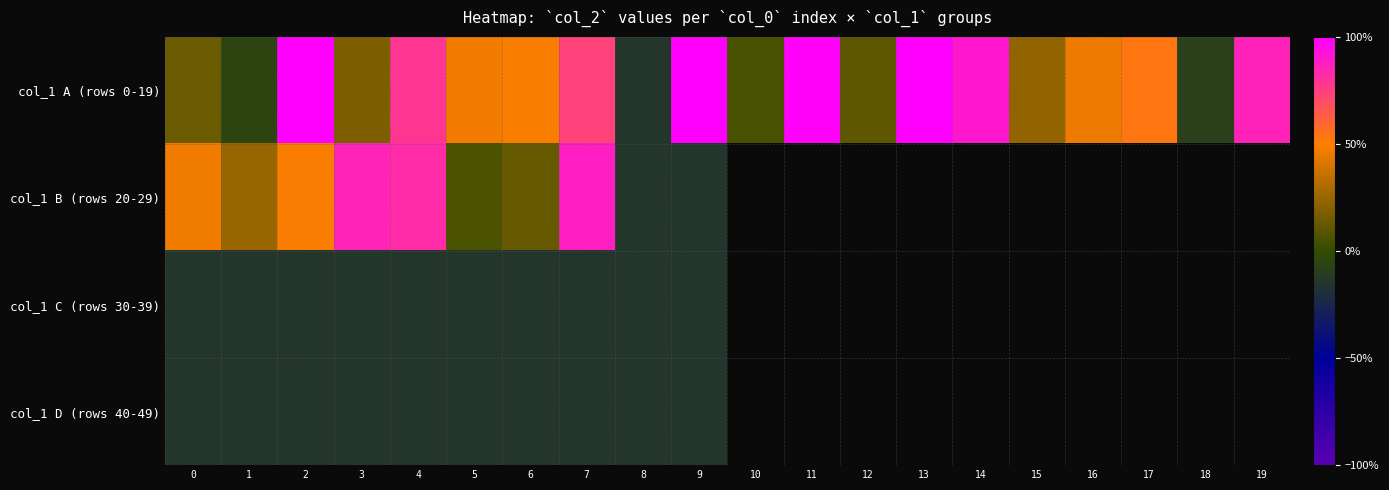

What is the maximum value shown in the chart?

185.2